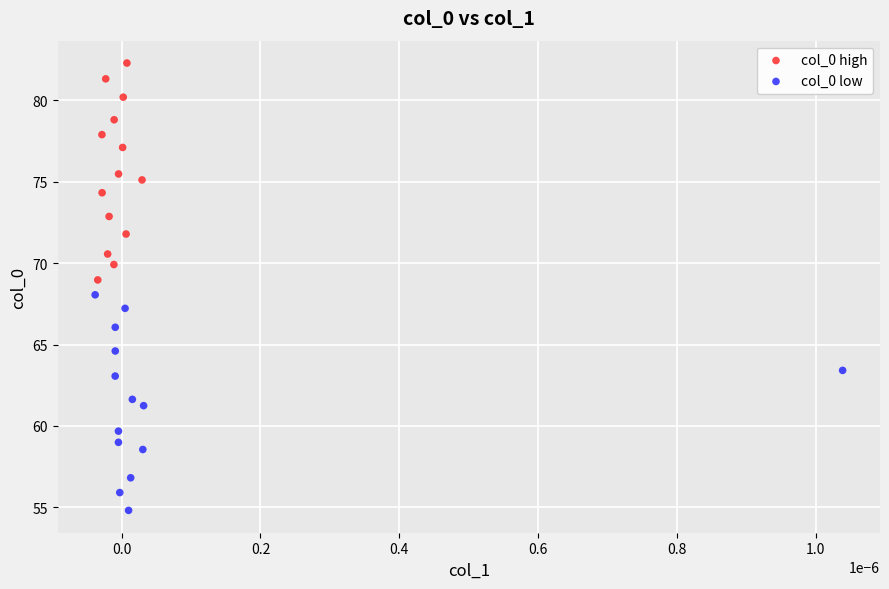

Which series has the largest Y range (max minus min)?

col_0 high